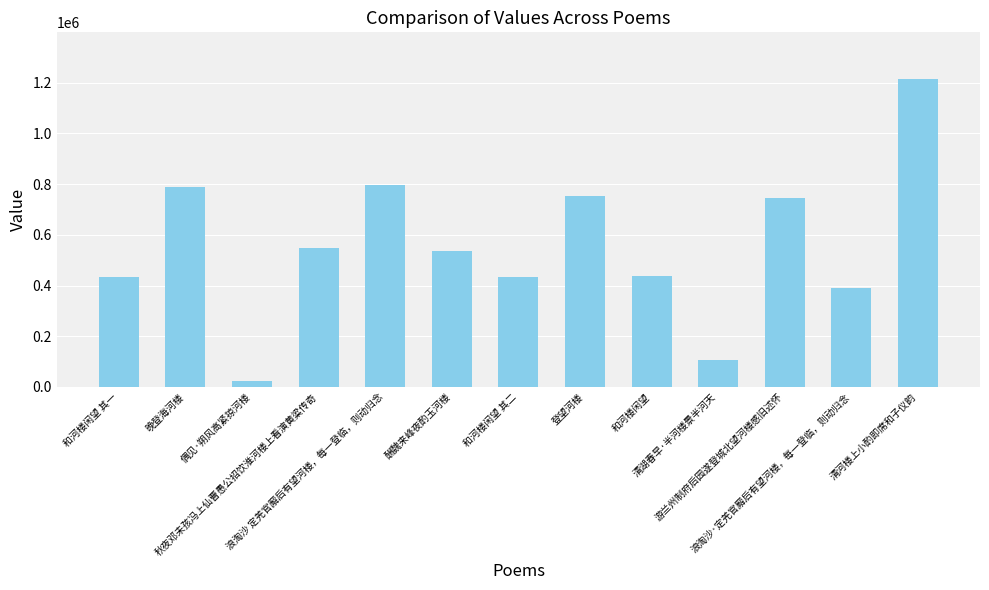

Are the bars grouped side by side (vs. stacked)?

No